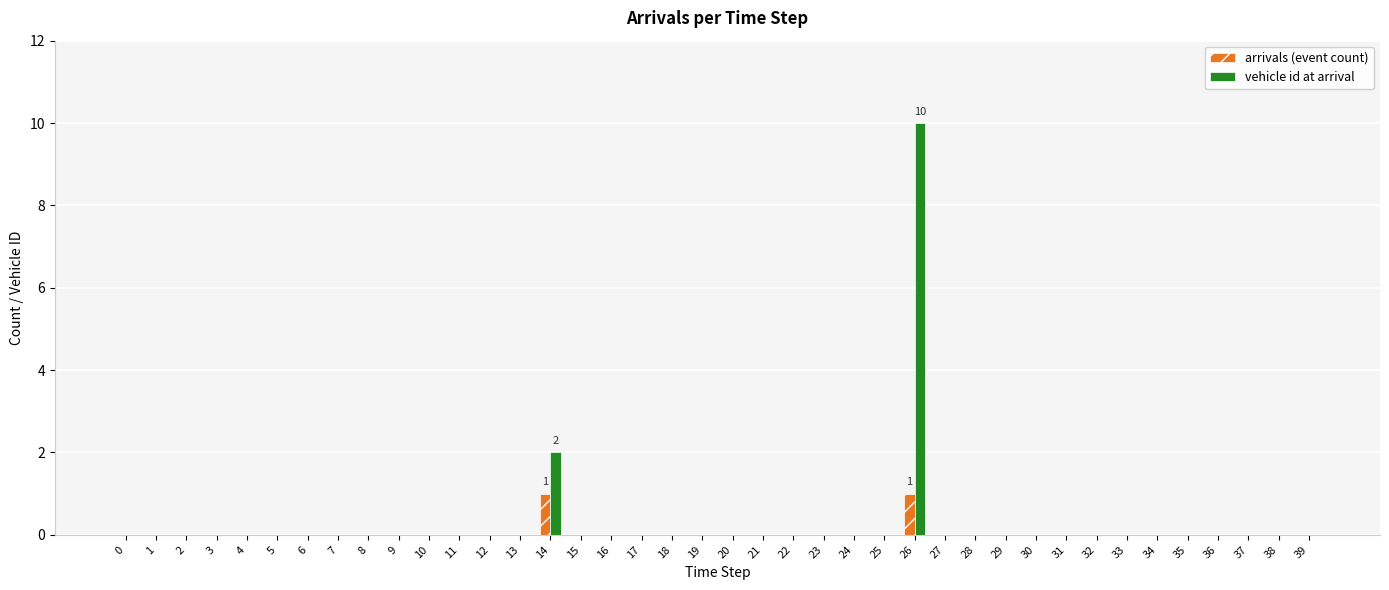

True or false: arrivals (event count) has a value of 1 at 28.

False